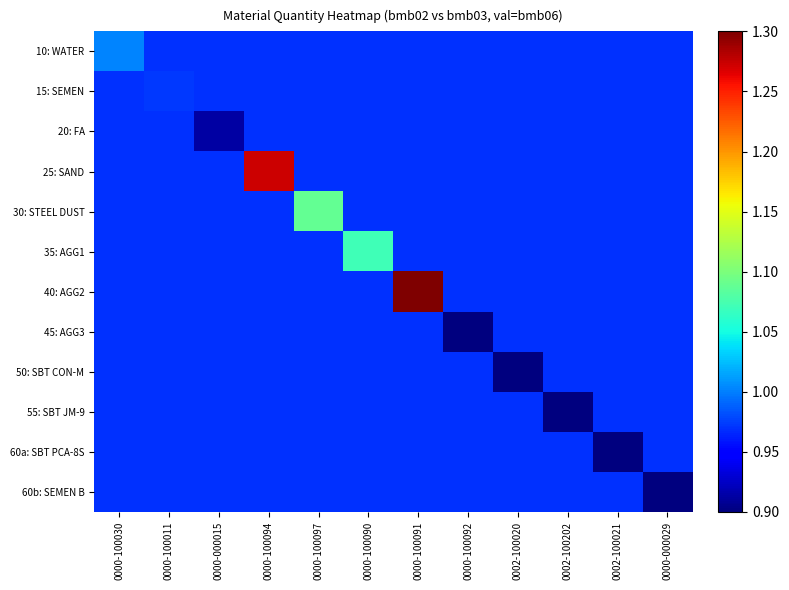

What is the total value across all series at 0000-000029?

11.6